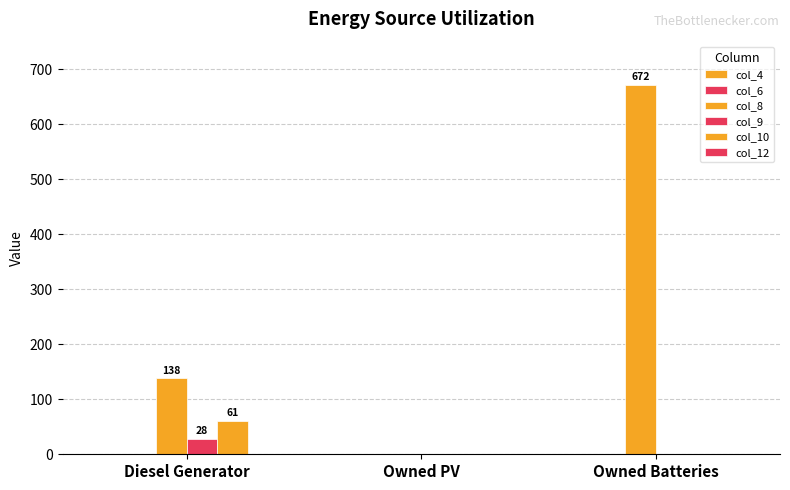

How many groups of bars are there?

3